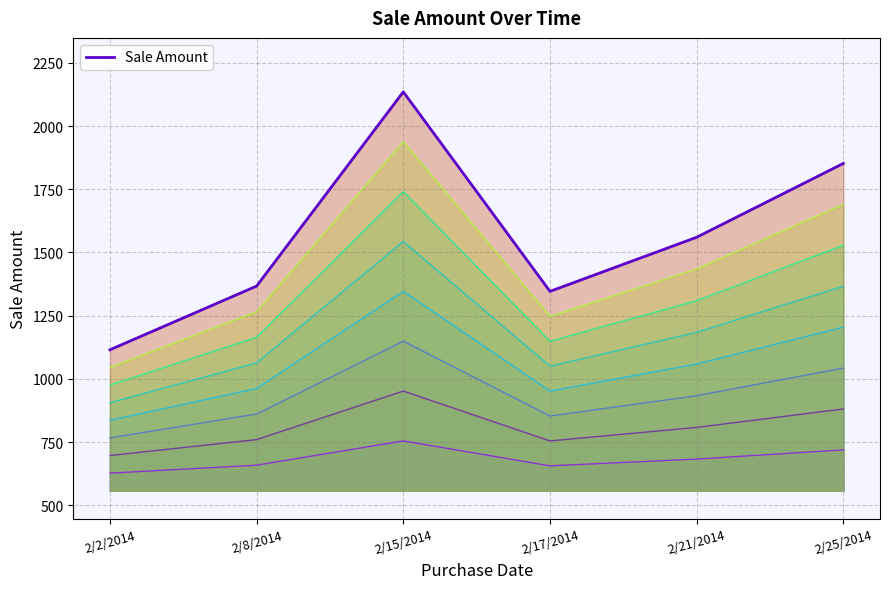

Reading right to left, list all the values displayed in this chart.

2/25/2014=1852	2/21/2014=1560	2/17/2014=1346	2/15/2014=2135	2/8/2014=1367	2/2/2014=1115